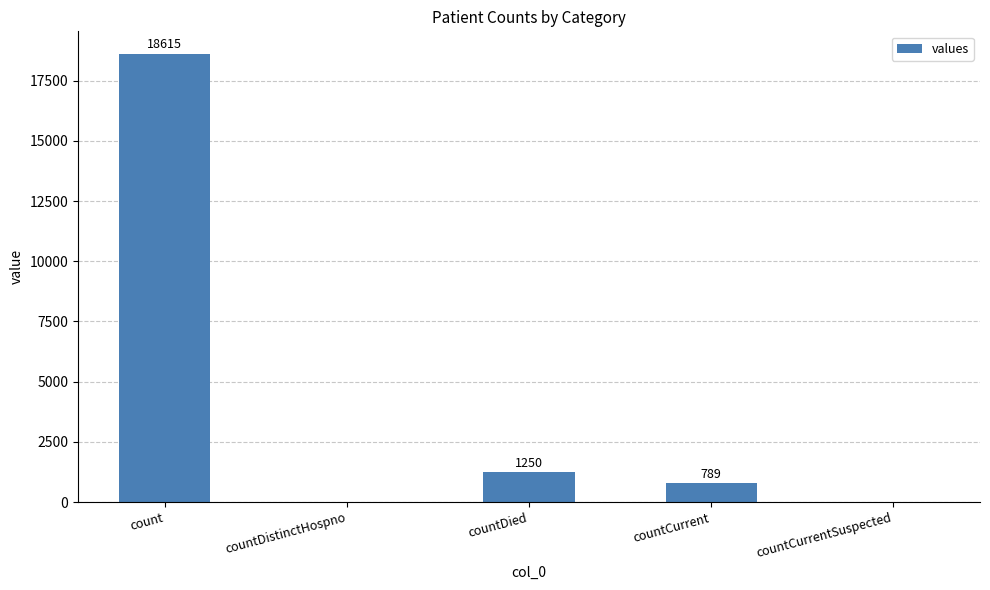

Read the value at count, to the nearest 100.

18600